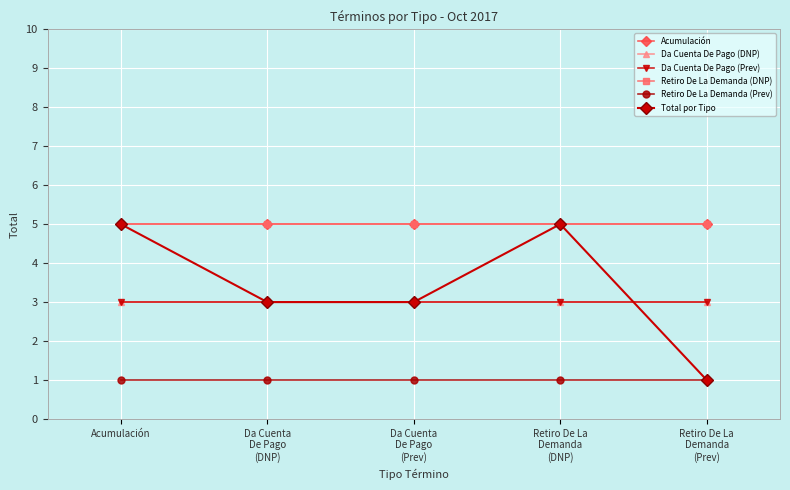

What is the average value of the Retiro De La Demanda (DNP) series?

5